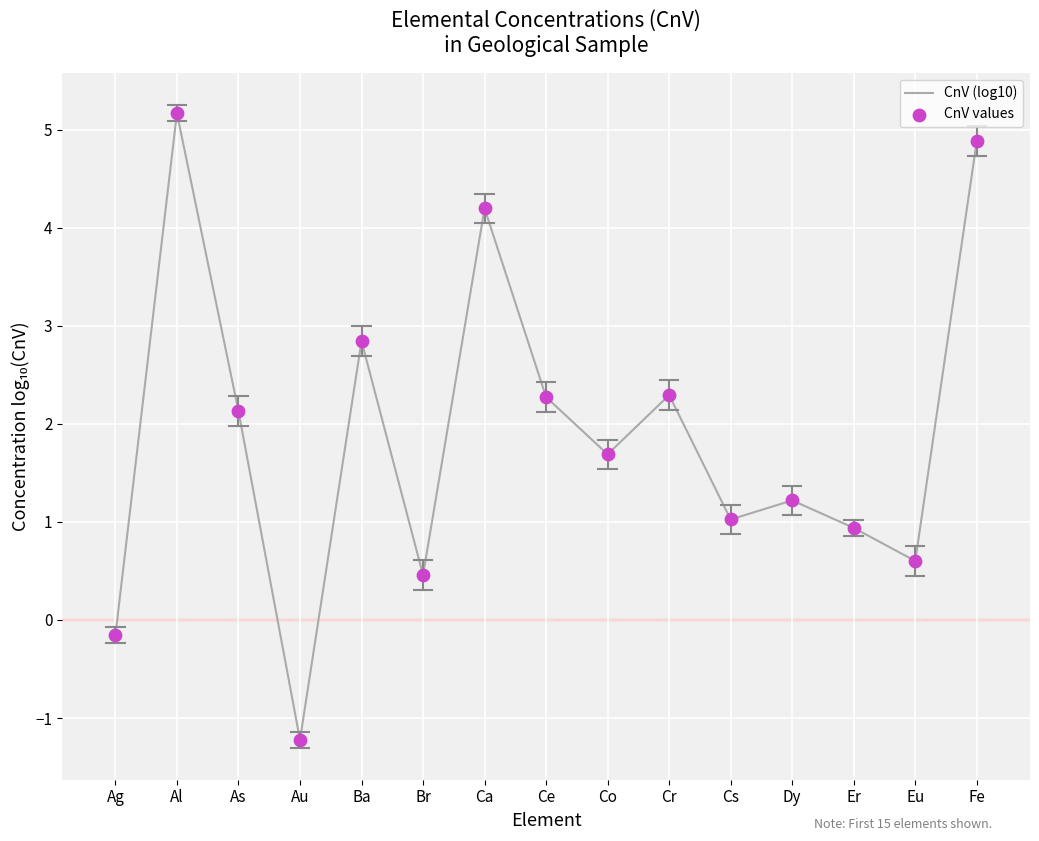

What is the change in value from Br to Co?

+1.2